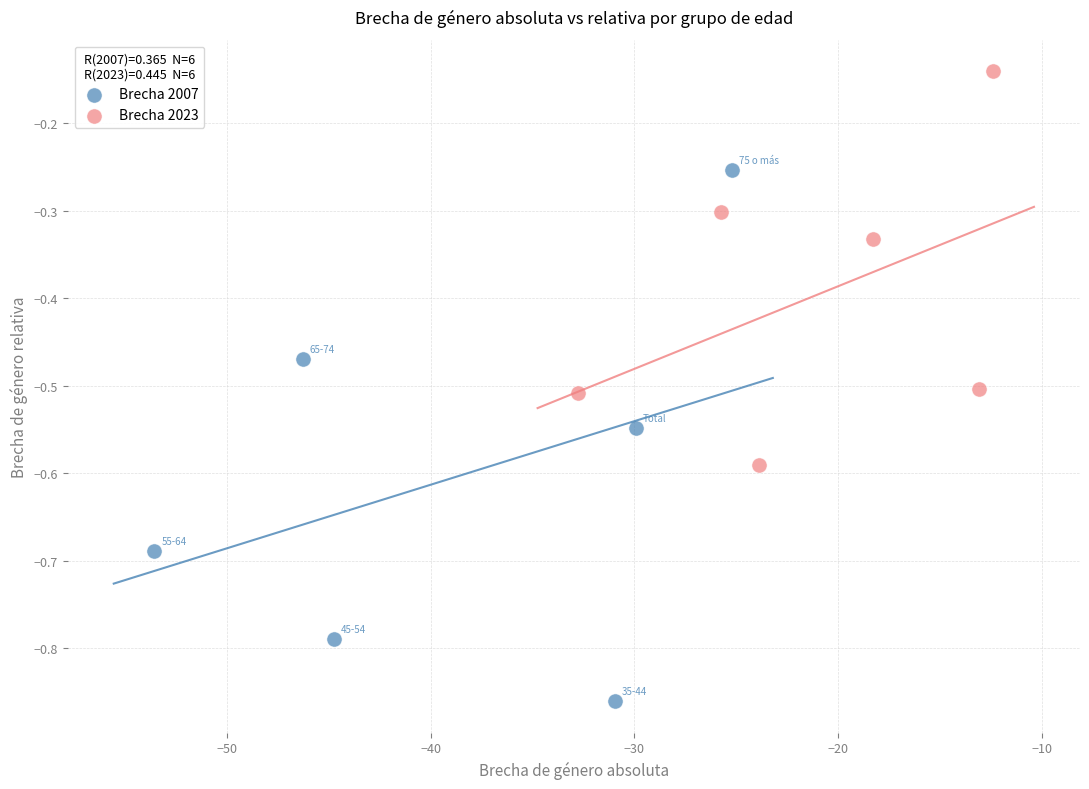

Which series reaches the minimum Y coordinate?

Brecha 2007